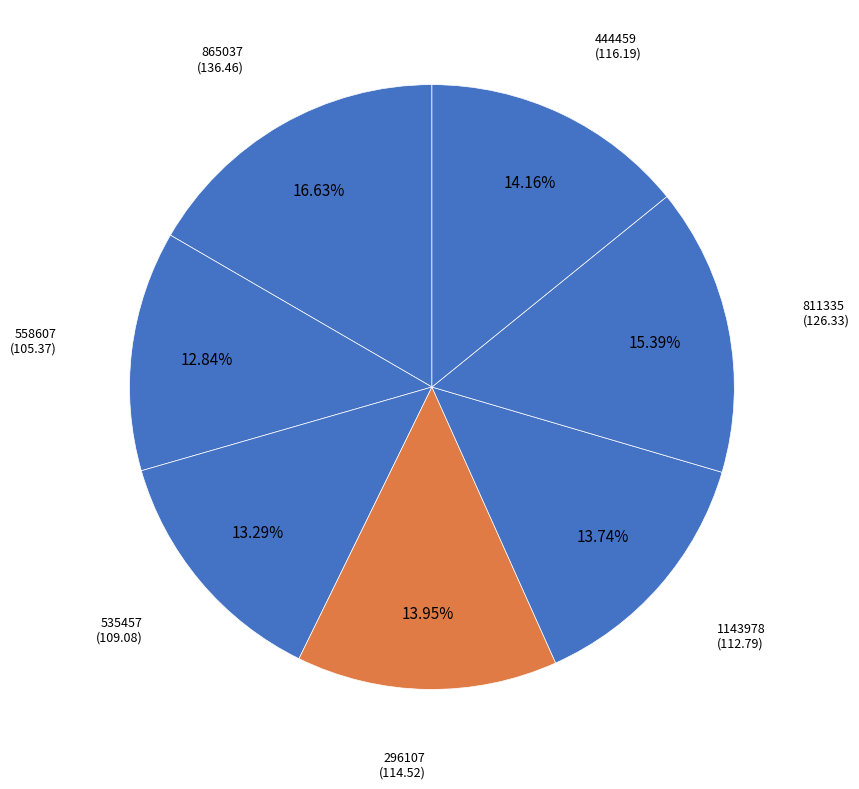

Count the number of slices in the pie.

7